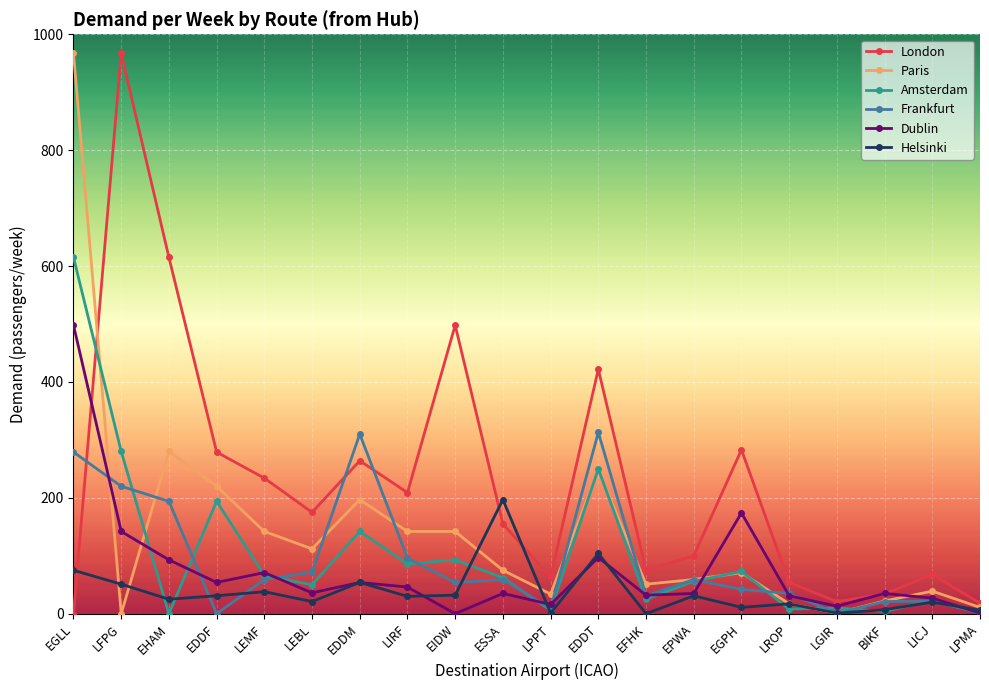

In Helsinki, how many points are higher than both neighbors (excluding endpoints)?

7